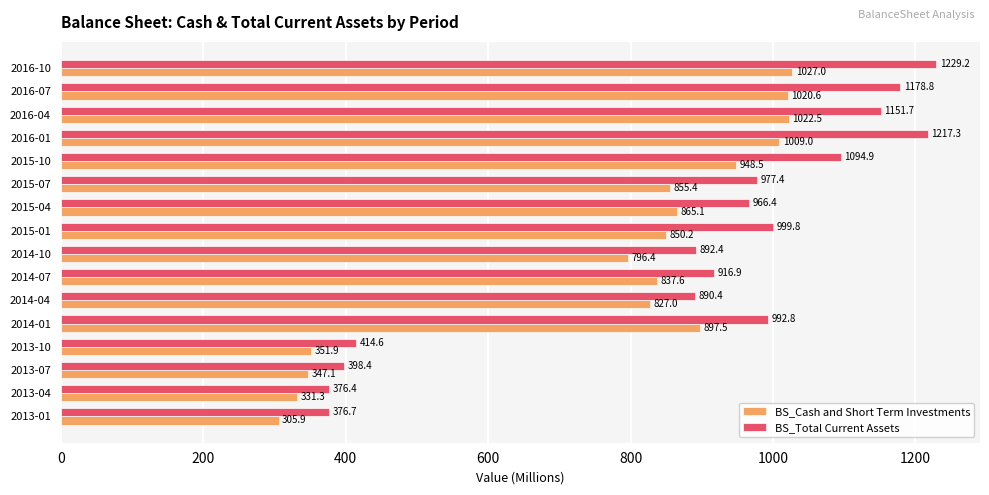

Rank the series by their average value, from lowest to highest.

BS_Cash and Short Term Investments, BS_Total Current Assets